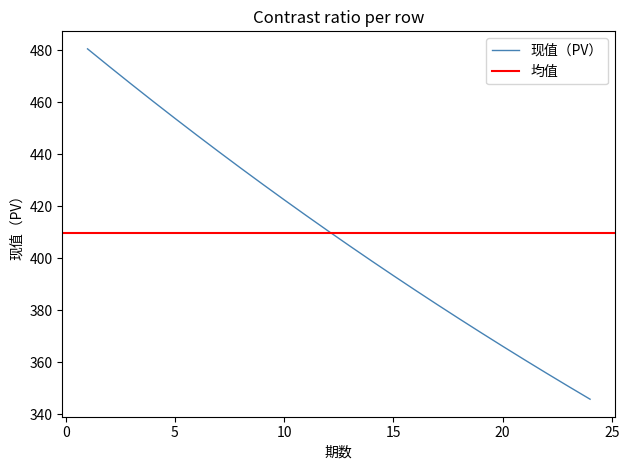

Is it true that the value at 8 is 434.8?

True